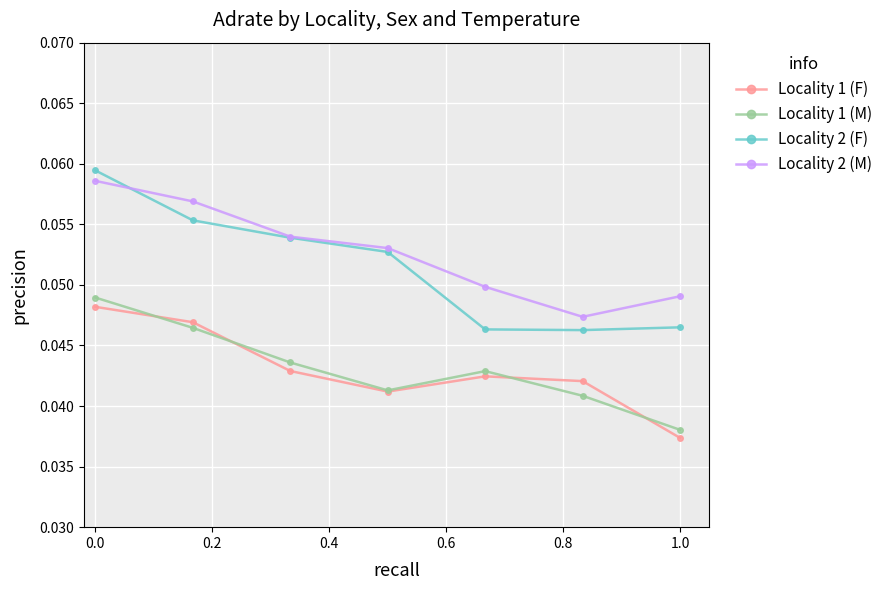

Count the Locality 1 (F) values in the range 0 to 1.

7